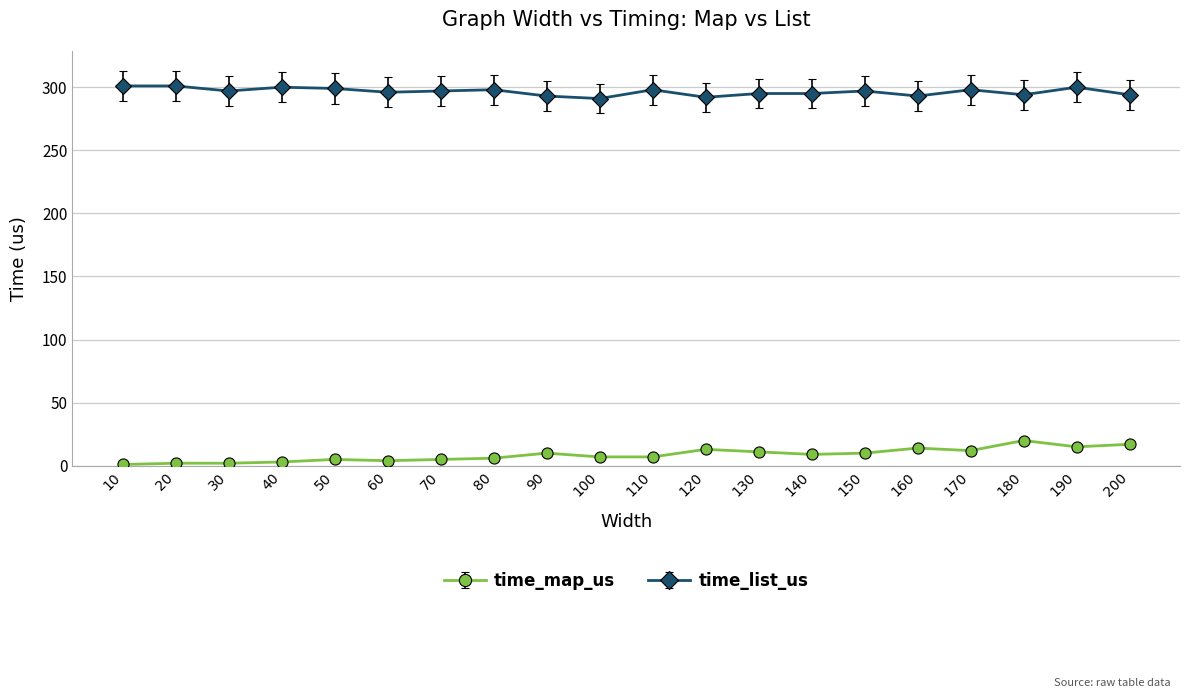

How many data points in time_map_us are less than 9?

10